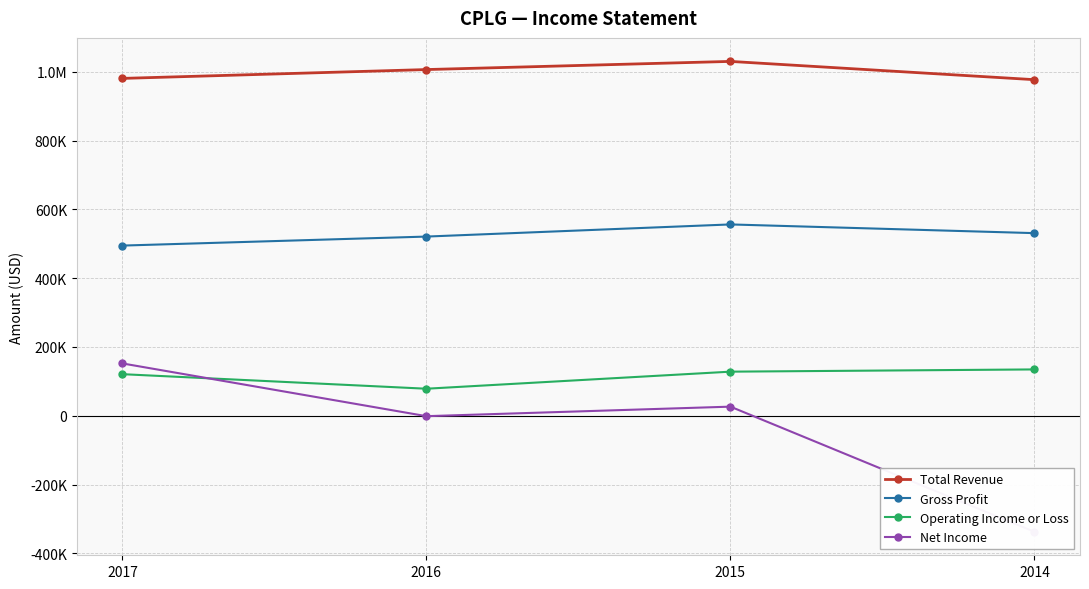

In Net Income, how many points are higher than both neighbors (excluding endpoints)?

1